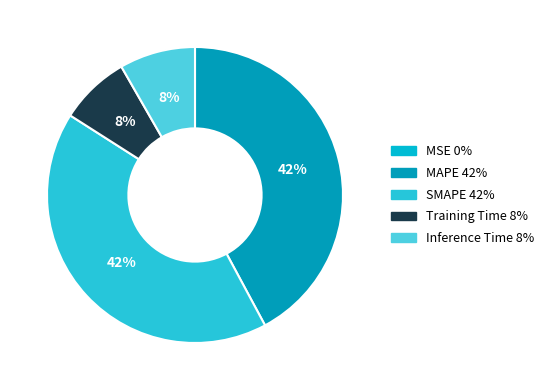

Which slice is the smallest?

MSE